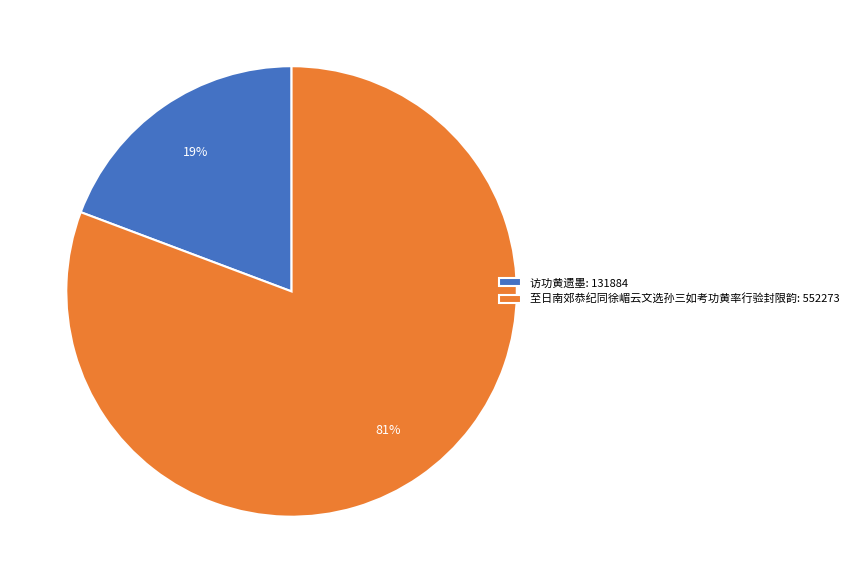

To the nearest percent, what is the average slice percentage?

50%